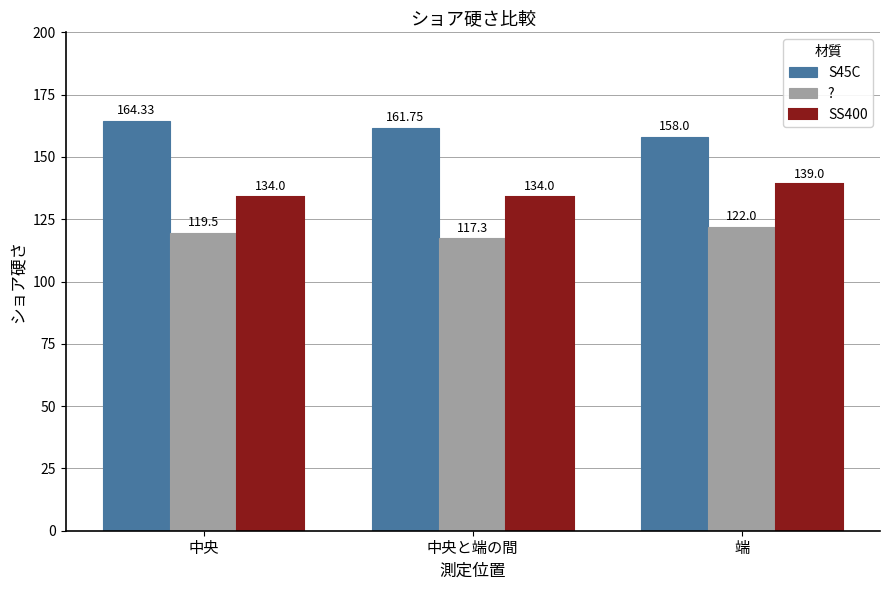

What is the value of the ? bar at the 3rd from the left?

122.0